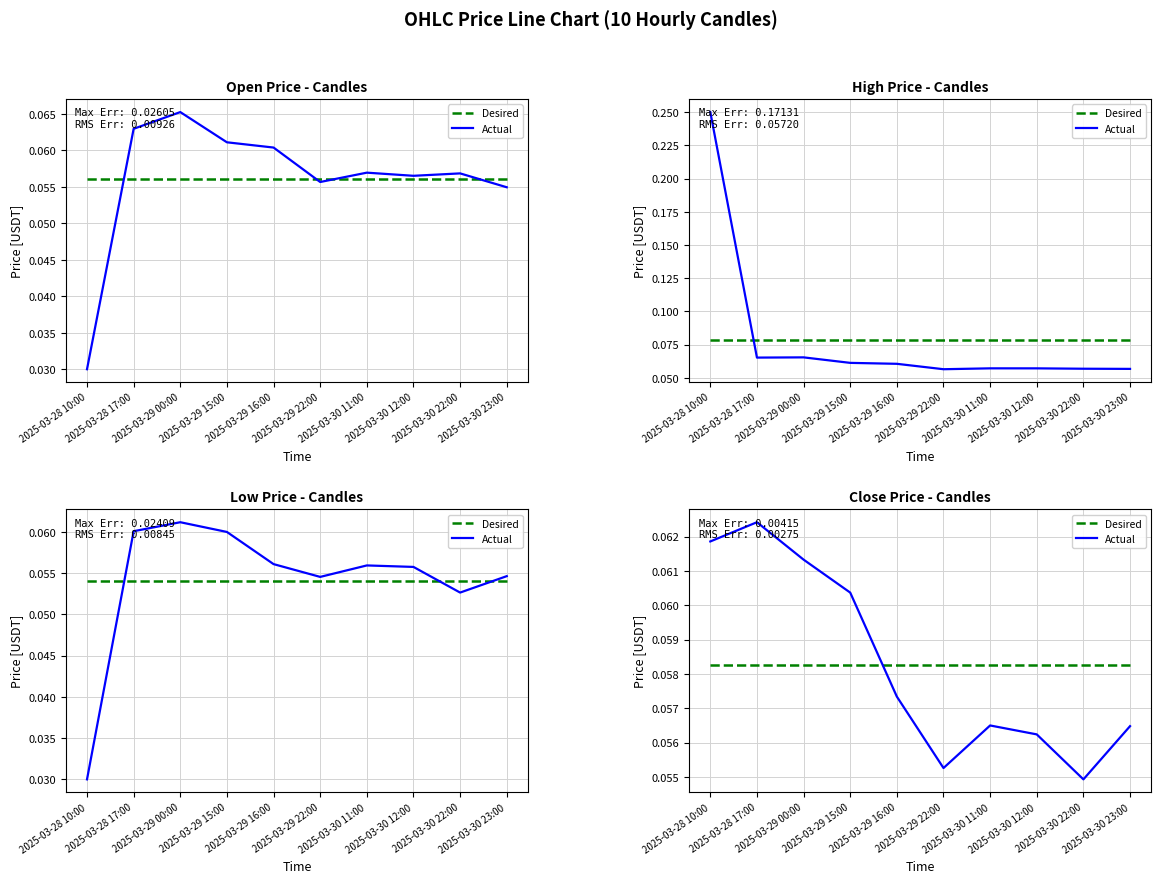

How many Actual values are between 0 and 1?

10